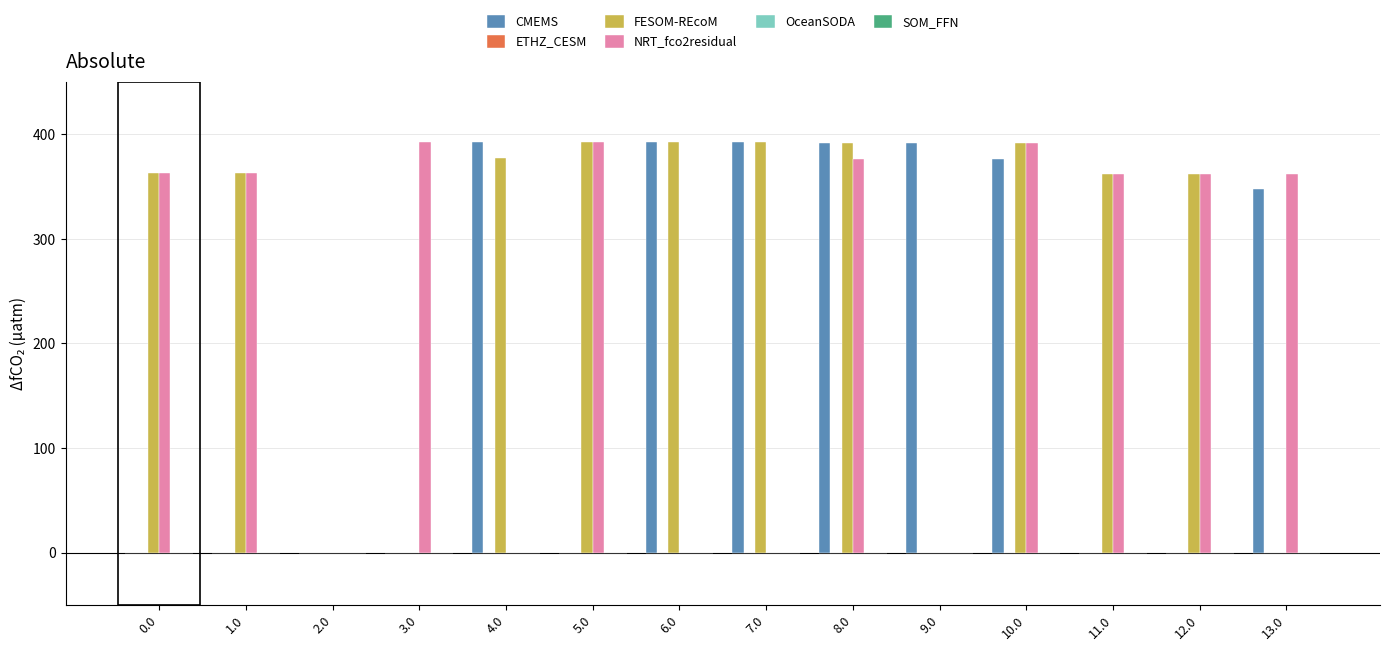

What is the spread (max minus min) of values at 8.0?

392.0